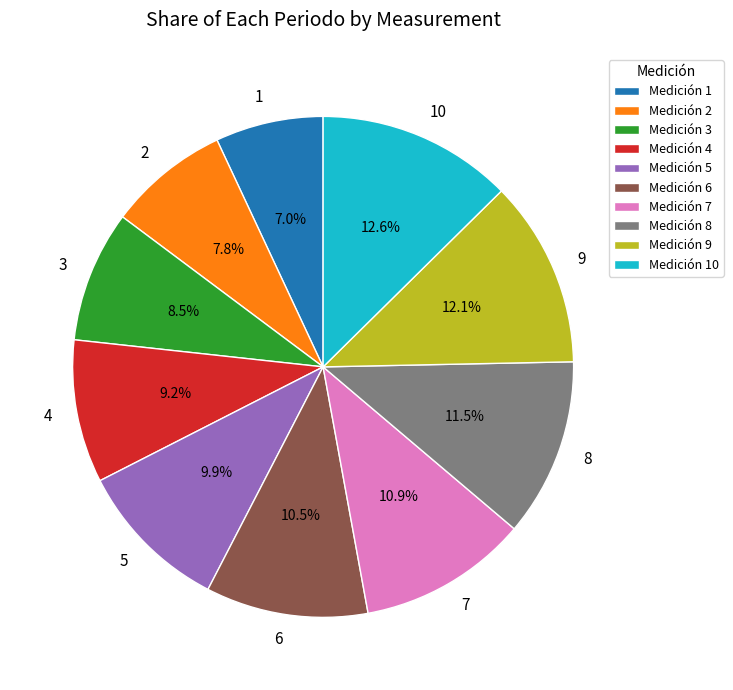

Is 9 the majority of the pie?

No